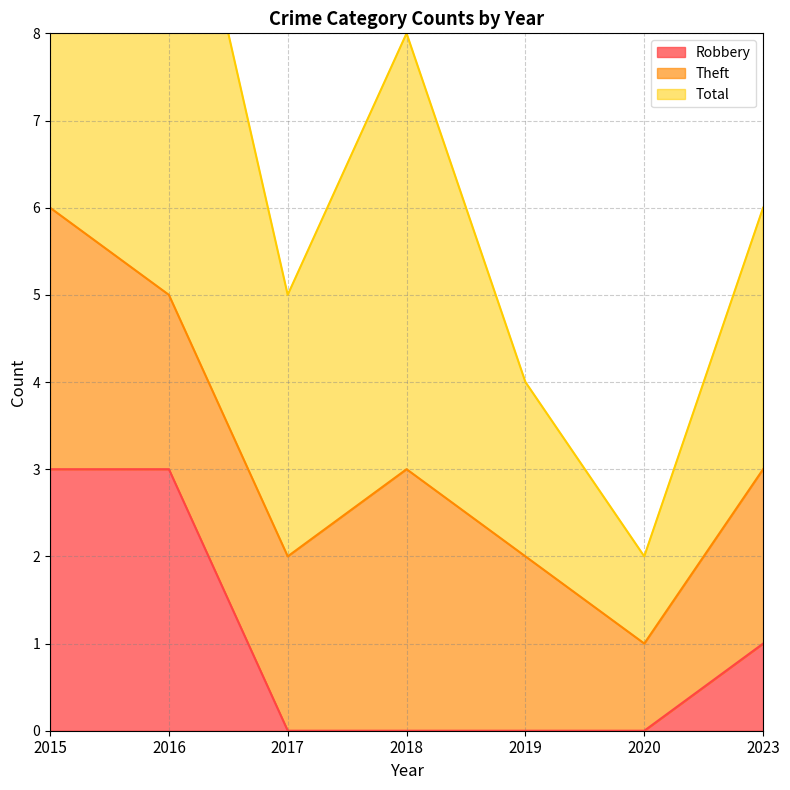

What is the difference between the Robbery values at 2016 and 2023?

2